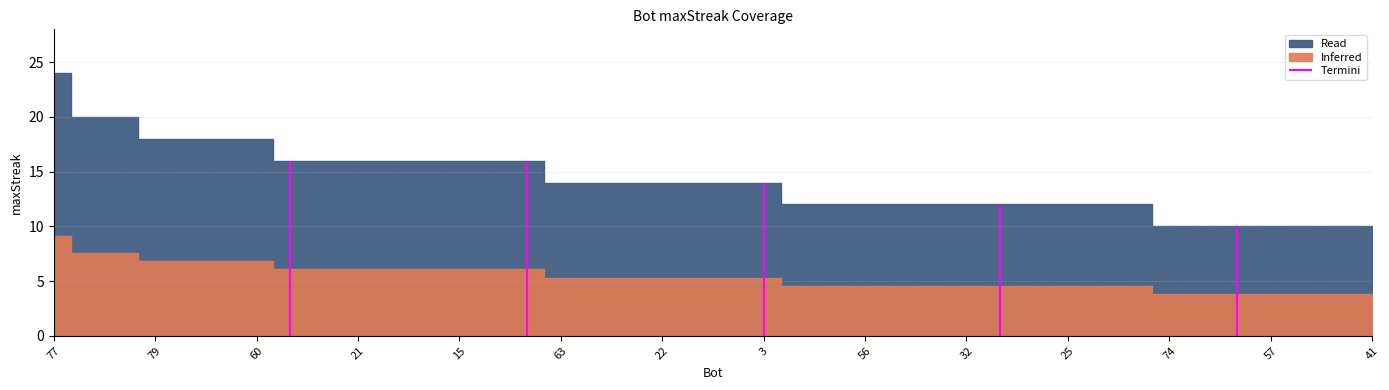

Where is the data nearest to the value 17?

79